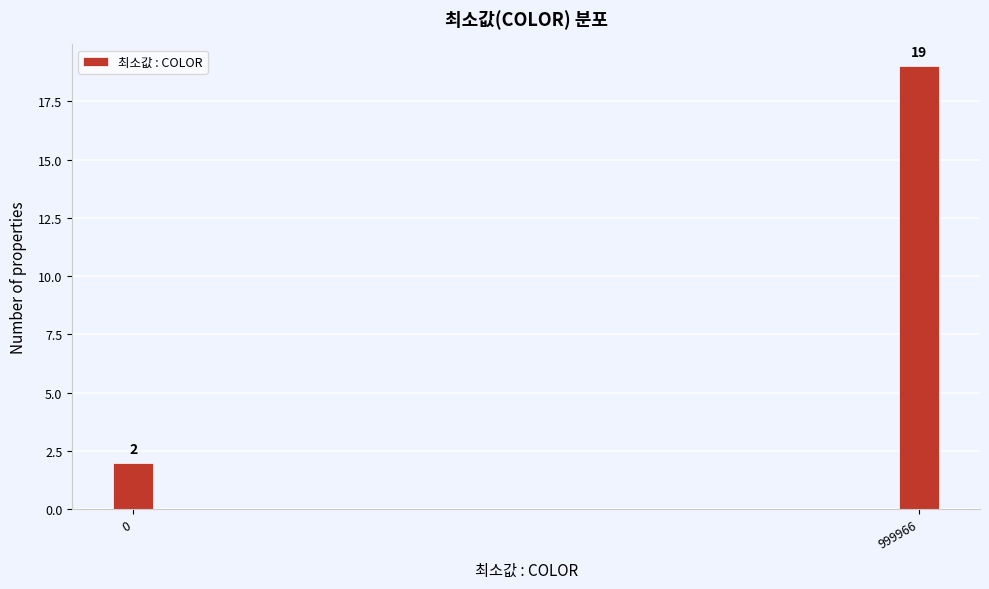

Reading left to right, what are all the values shown in this chart?

0=2	999966=19